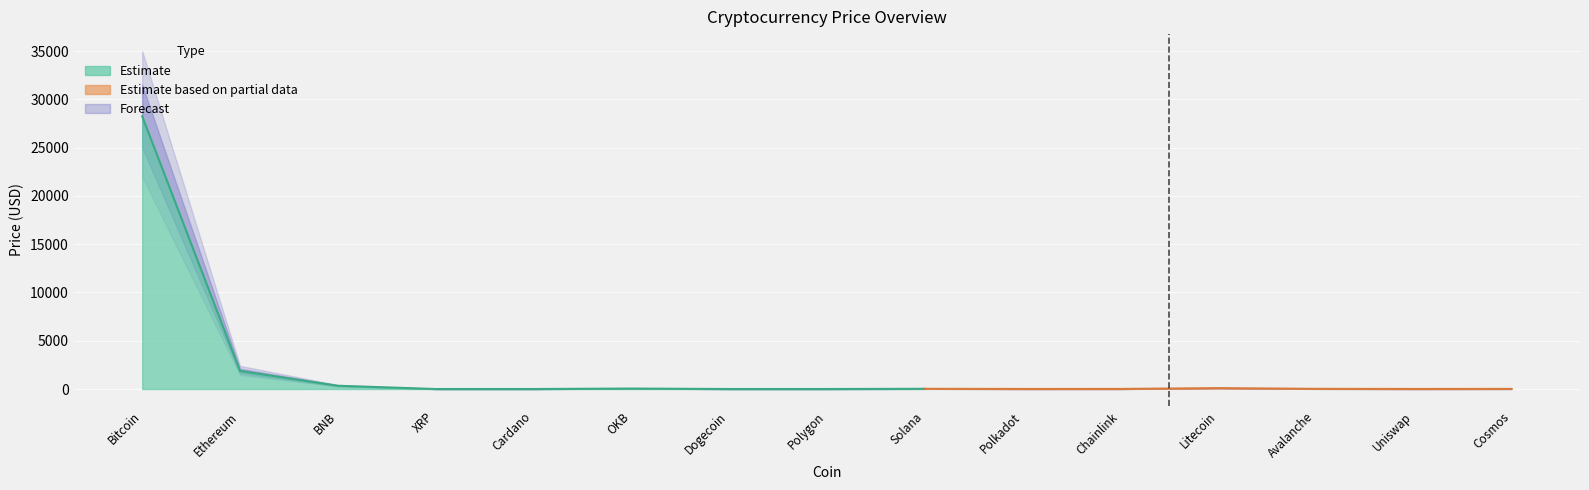

Rank the series by their average value, from lowest to highest.

Price_lower2, Price_lower, Price, Price_upper, Price_upper2